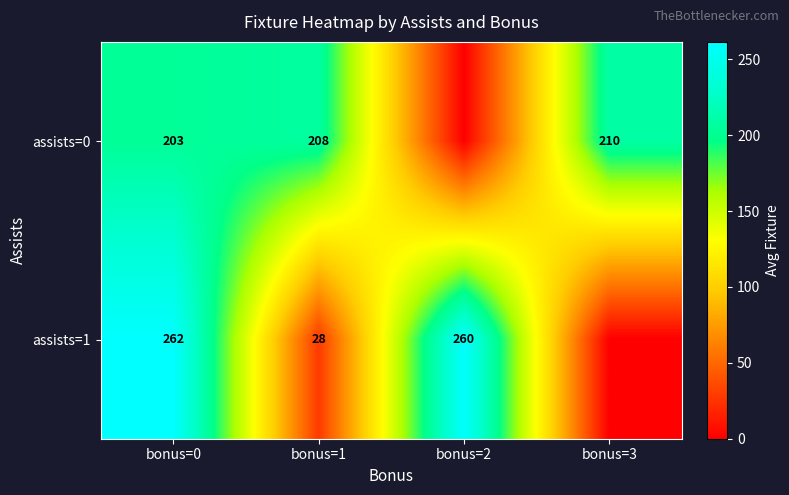

The value of assists=0 at bonus=0 is 60.9. True or false?

False